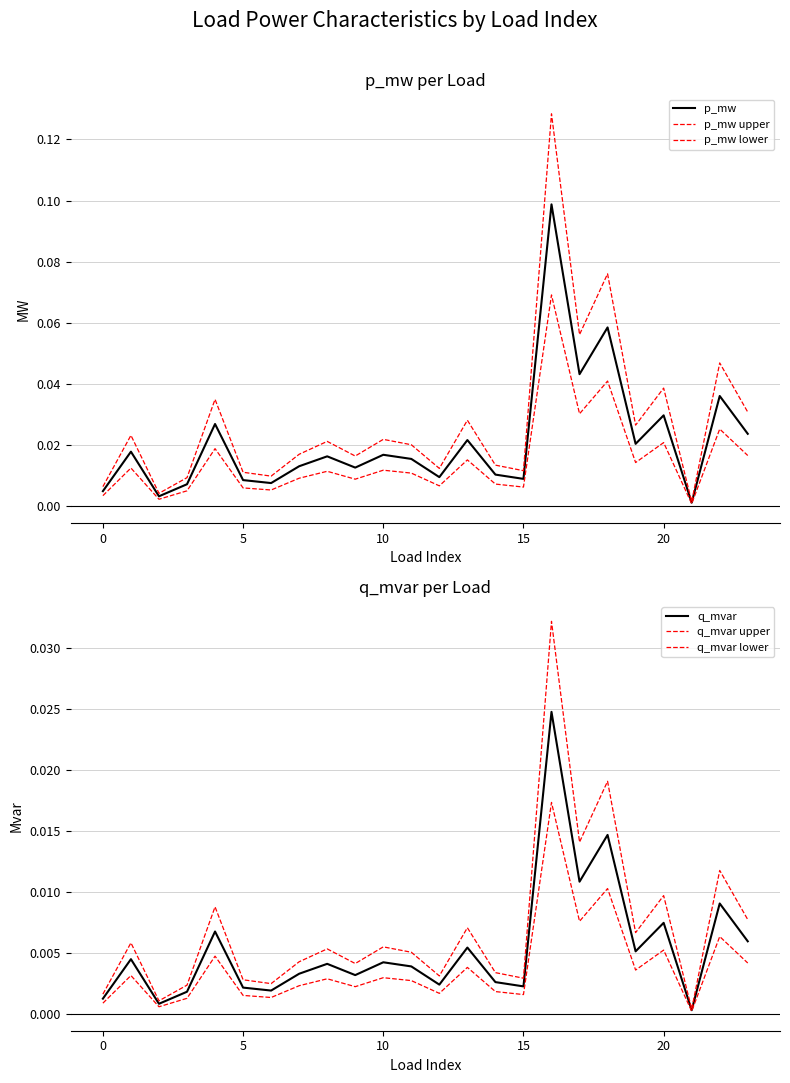

At which label is q_mvar lower closest to 0?

21